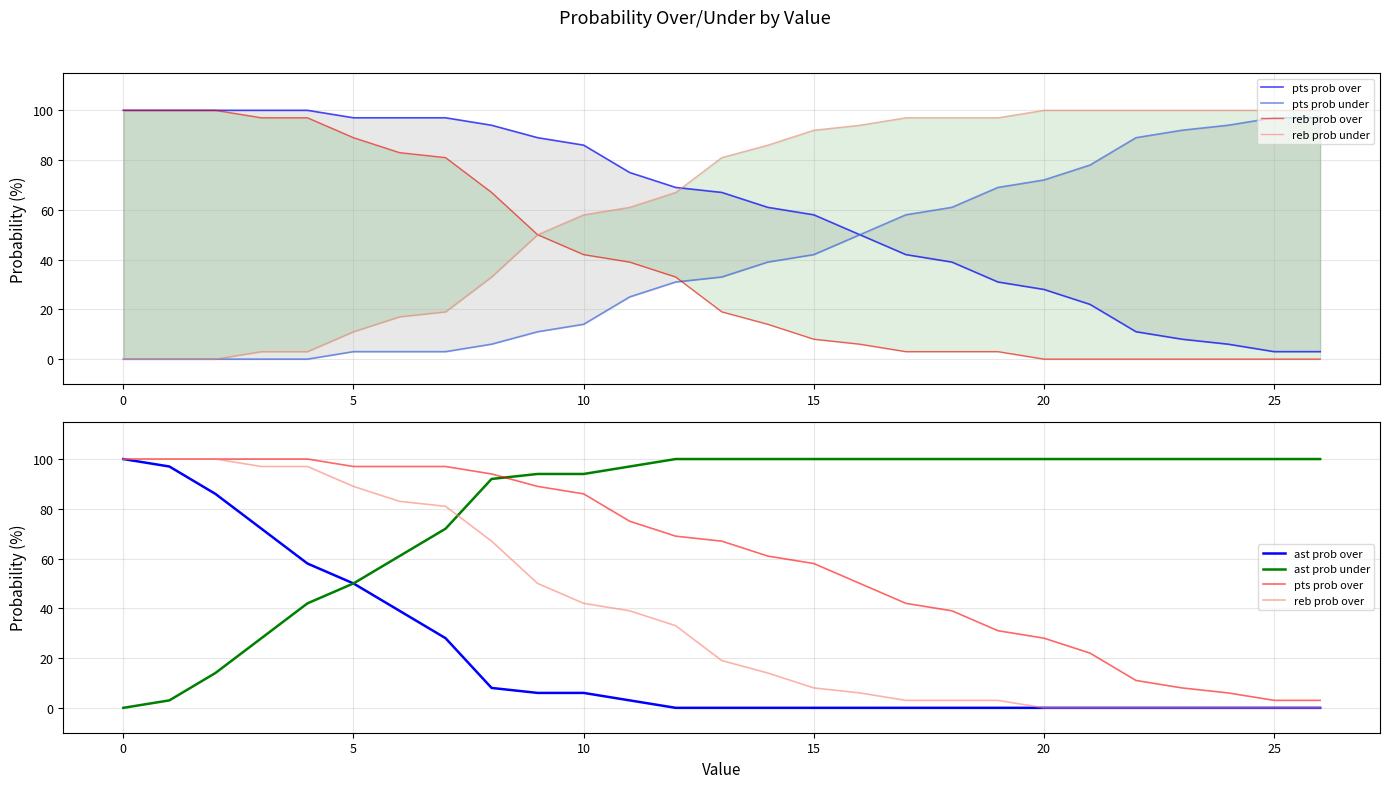

True or false: reb prob under has more than 2 interior local peaks.

False